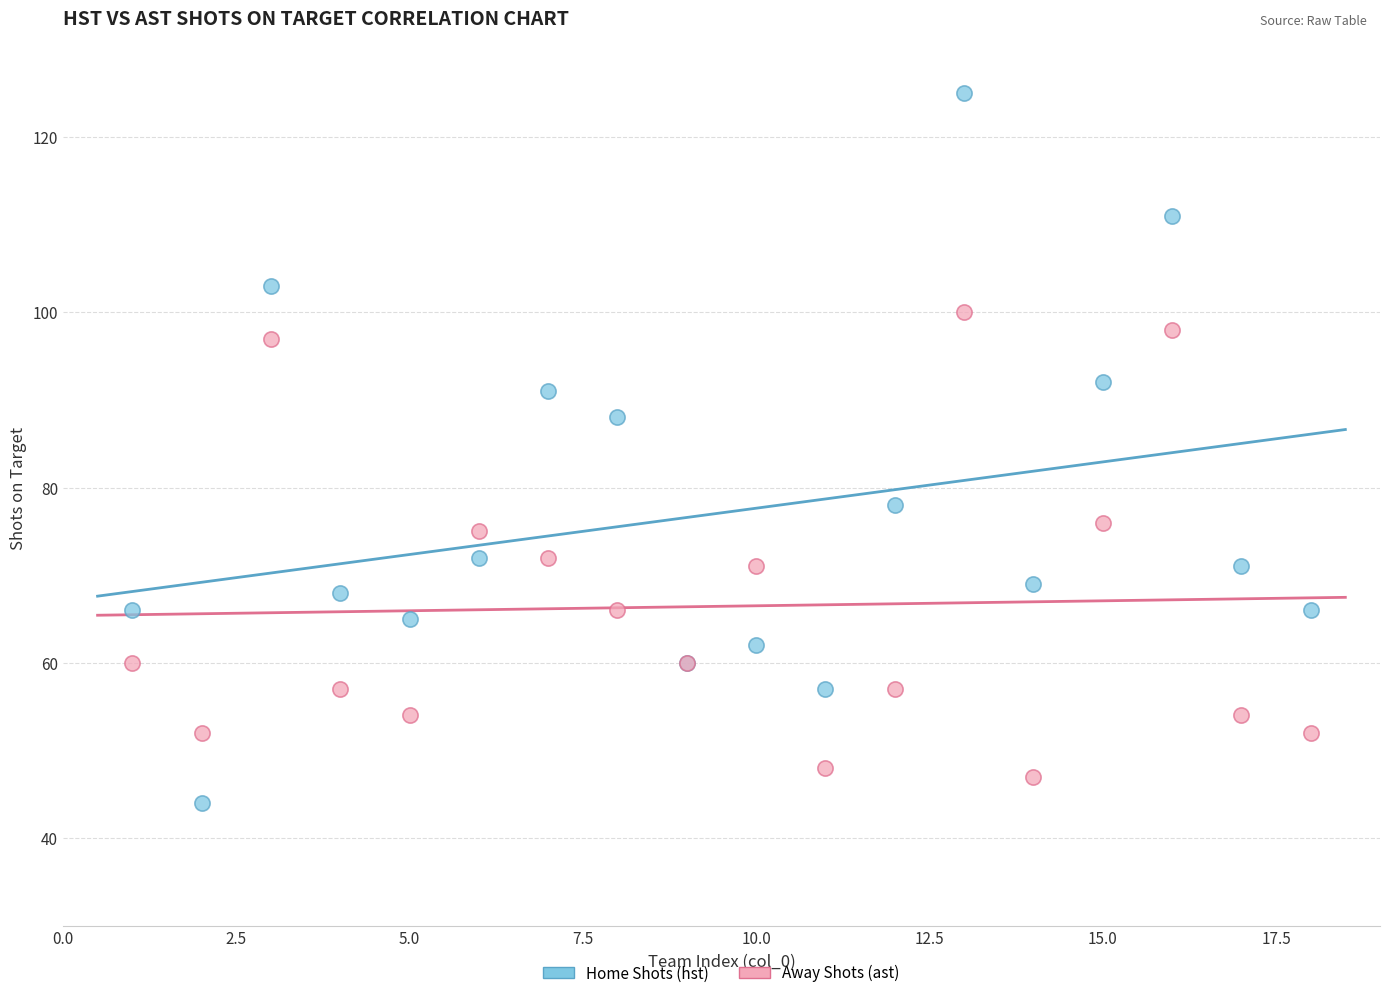

Across all series, what Y value is closest to 84?

88